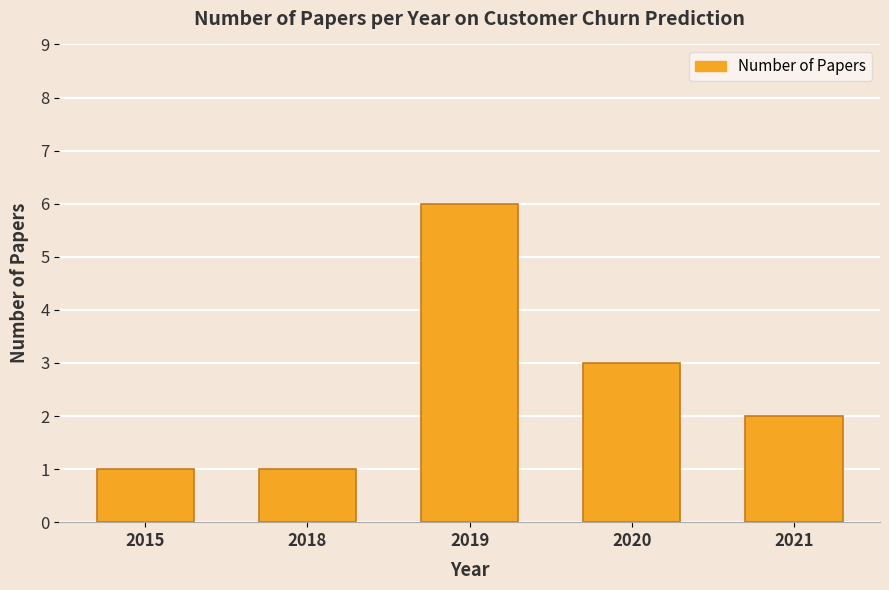

What is the greatest value displayed?

6